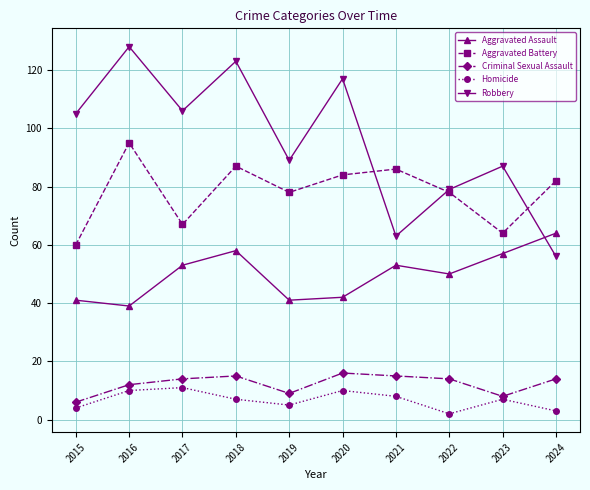

How many values in the Robbery series are below 105?

5